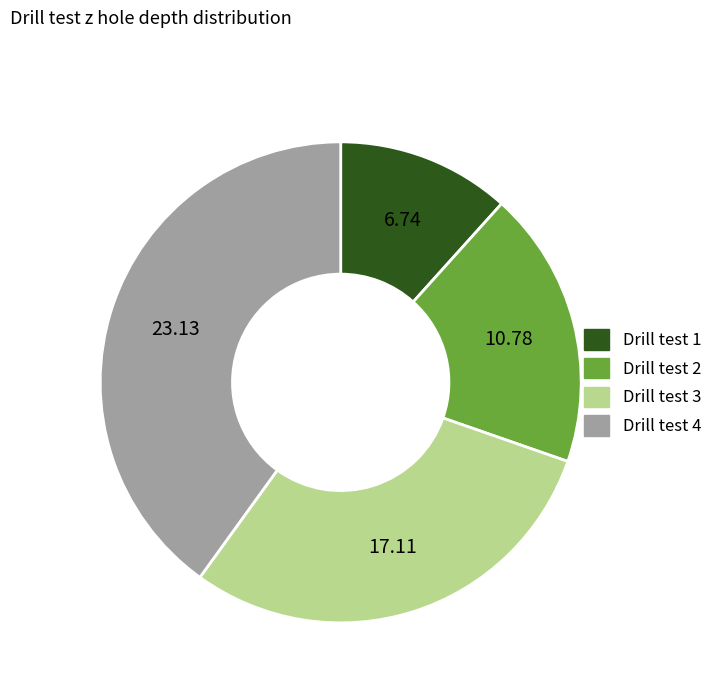

Rank the categories by value from highest to lowest.

Drill test 4, Drill test 3, Drill test 2, Drill test 1